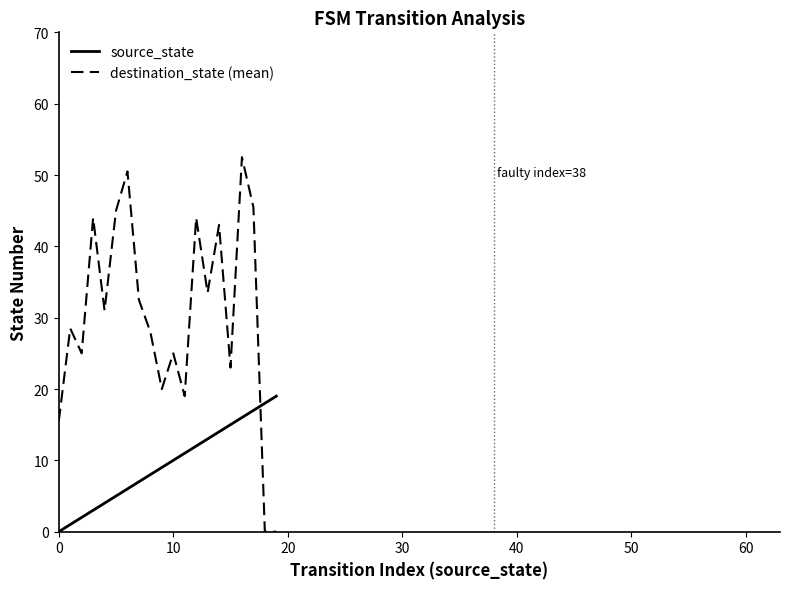

How many intersections are there between destination_state (mean) and source_state?

1